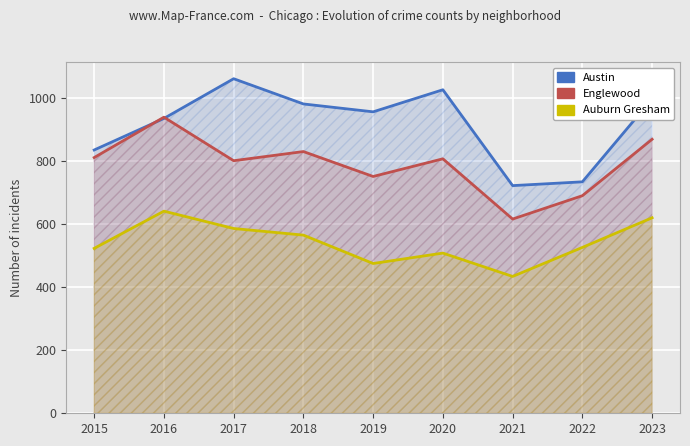

True or false: Austin has more than 1 interior local peaks.

True